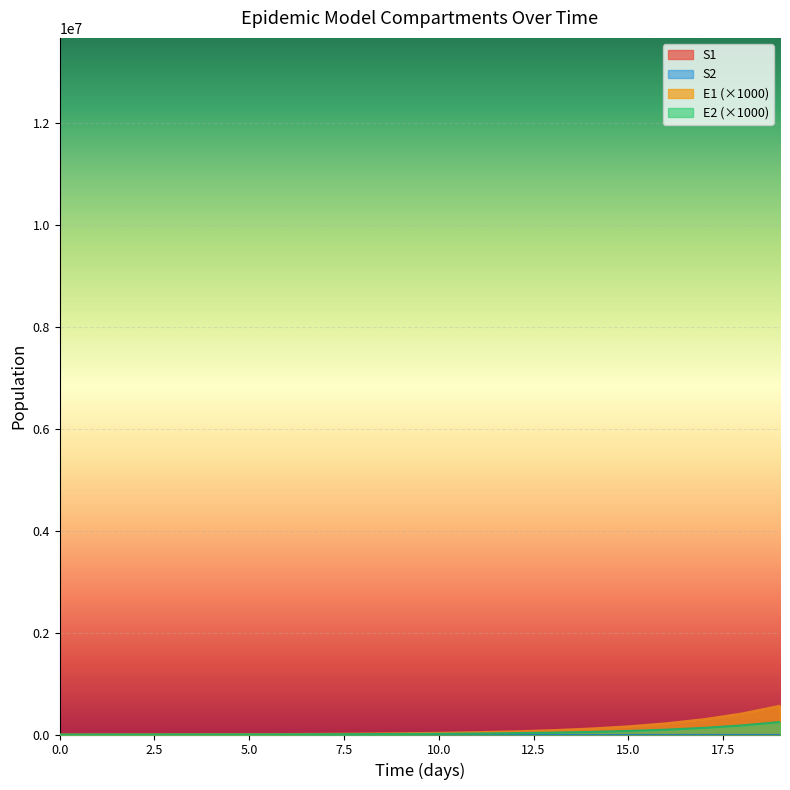

Between which two adjacent categories do E1 and S2 first intersect?

0 and 1